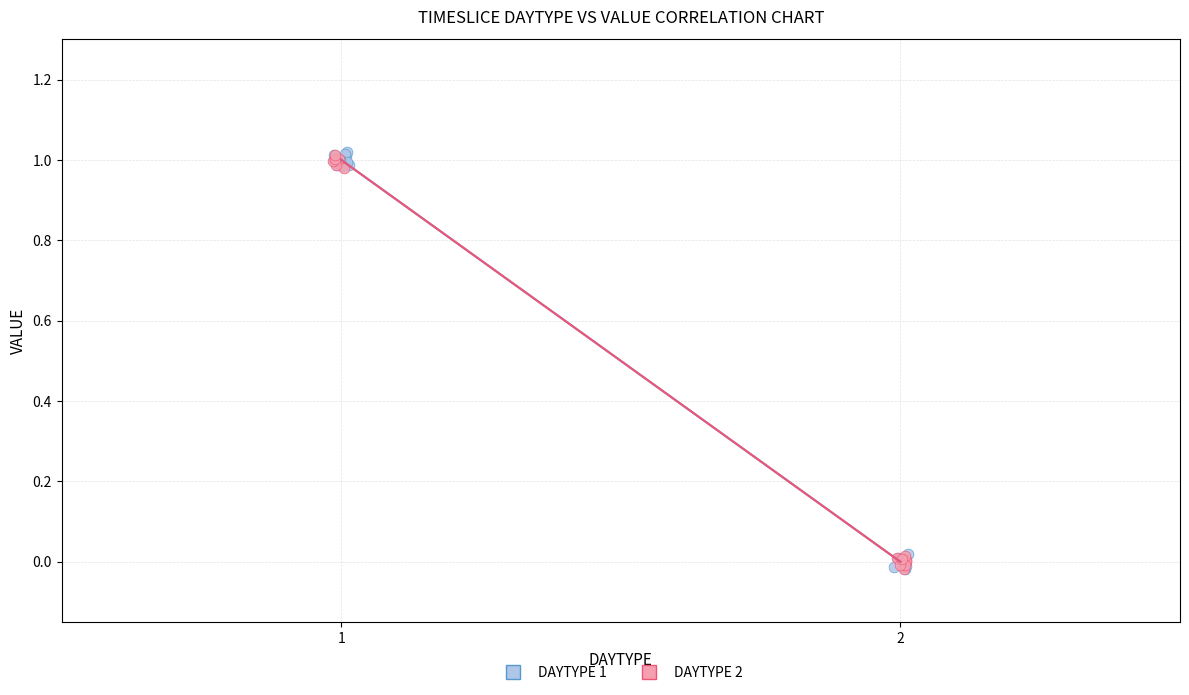

What are all the series names shown in the legend?

DAYTYPE 1, DAYTYPE 2